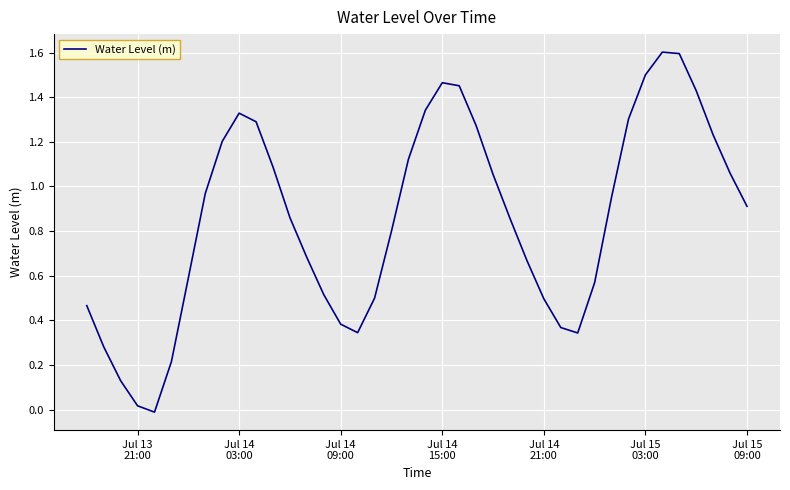

What is the maximum value shown in the chart?

1.6